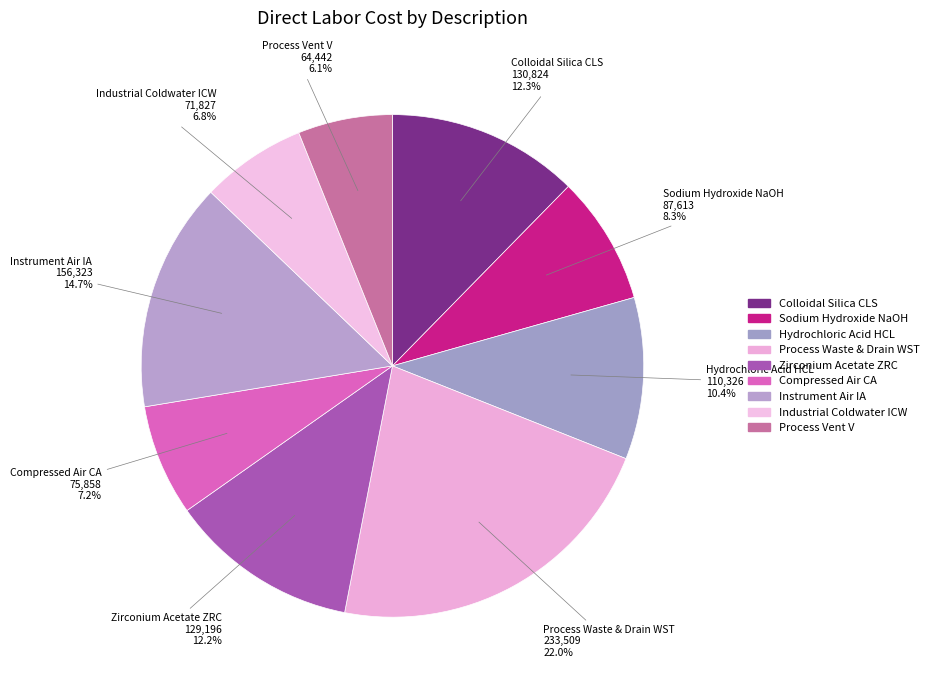

How many slices are in this pie chart?

9